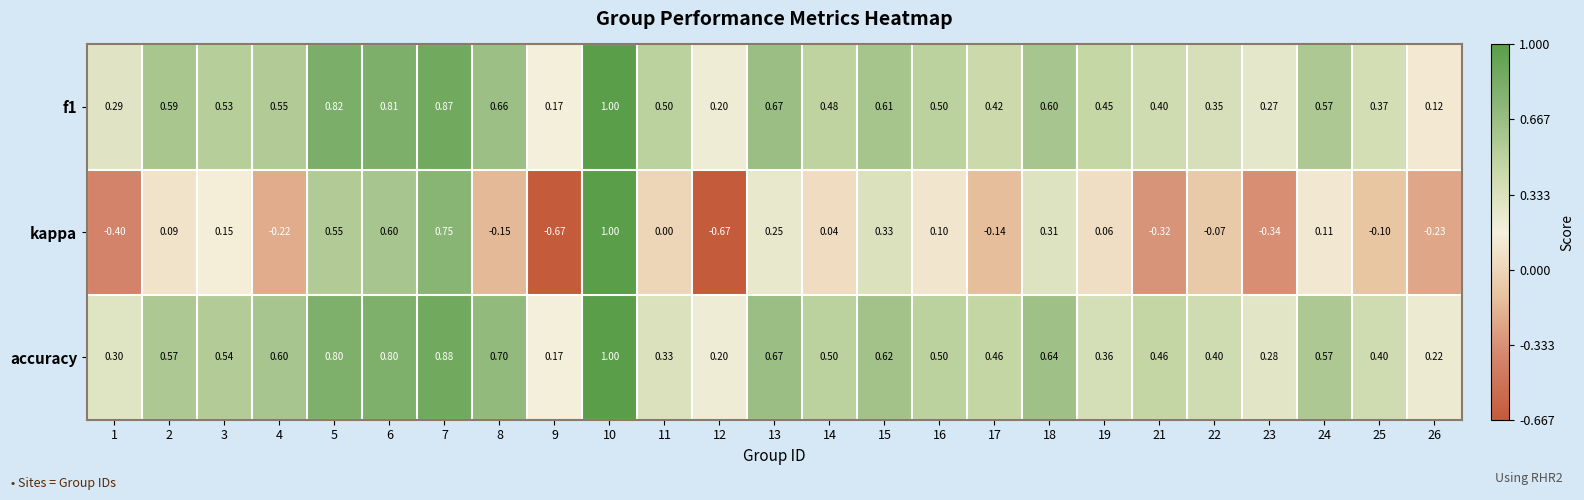

Which series has the largest total across all categories?

accuracy